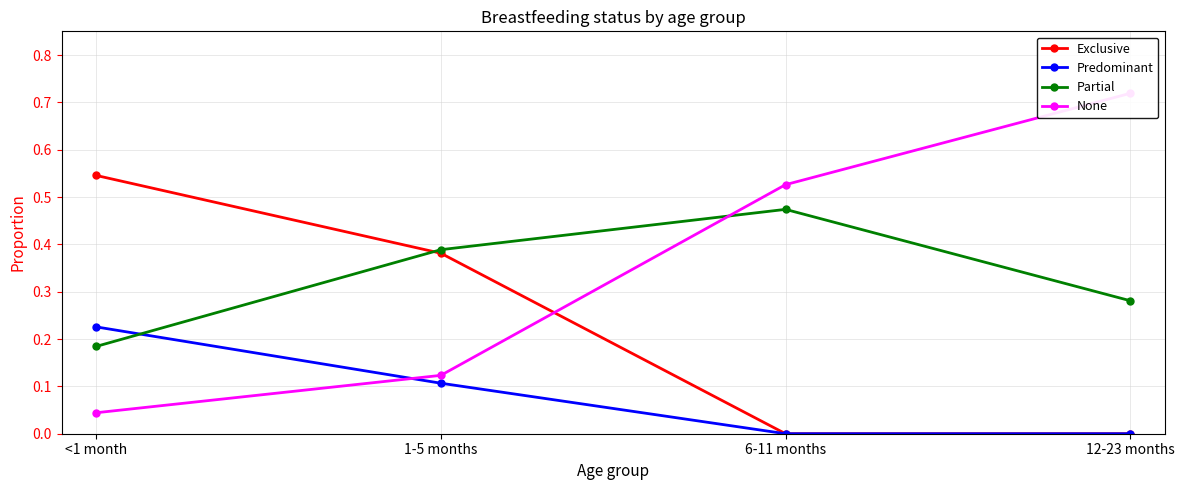

How many values in Exclusive are above zero?

2